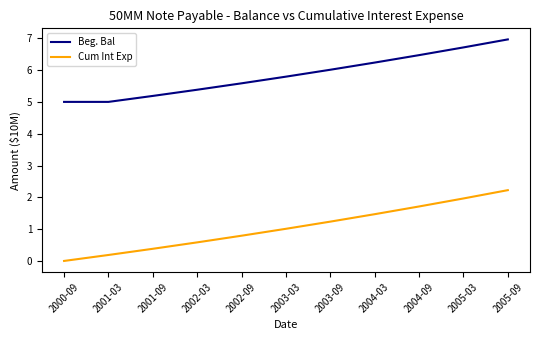

What are all the series names shown in the legend?

Beg. Bal, Cum Int Exp